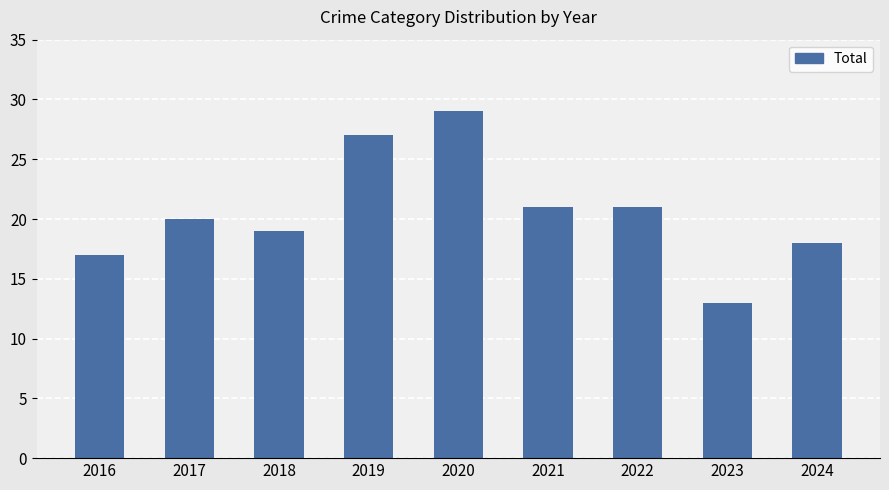

What is the sum of all values?

185